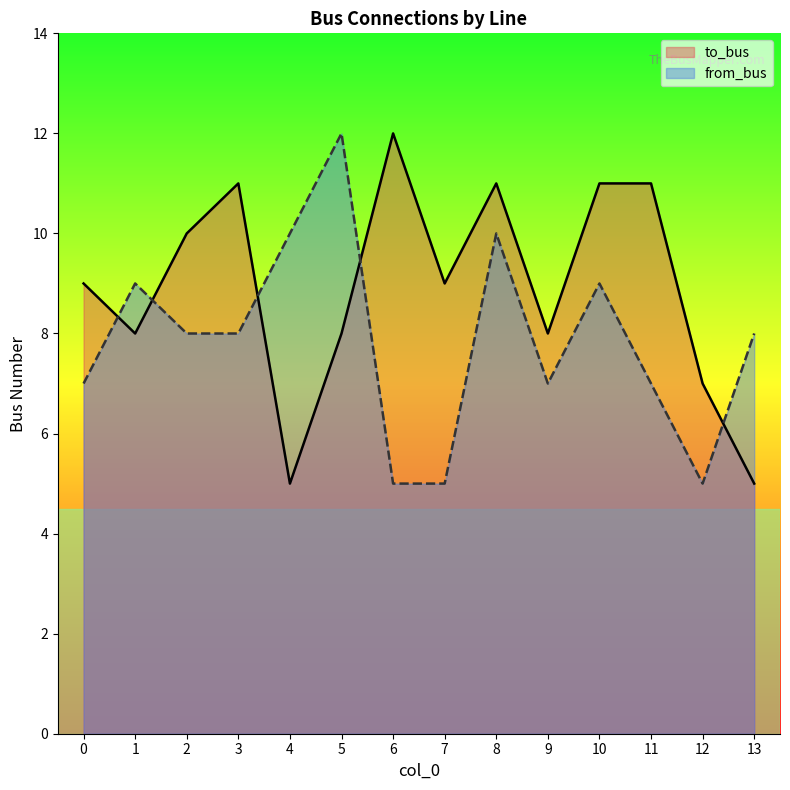

What is the difference between the second highest and minimum values in the from_bus series?

5